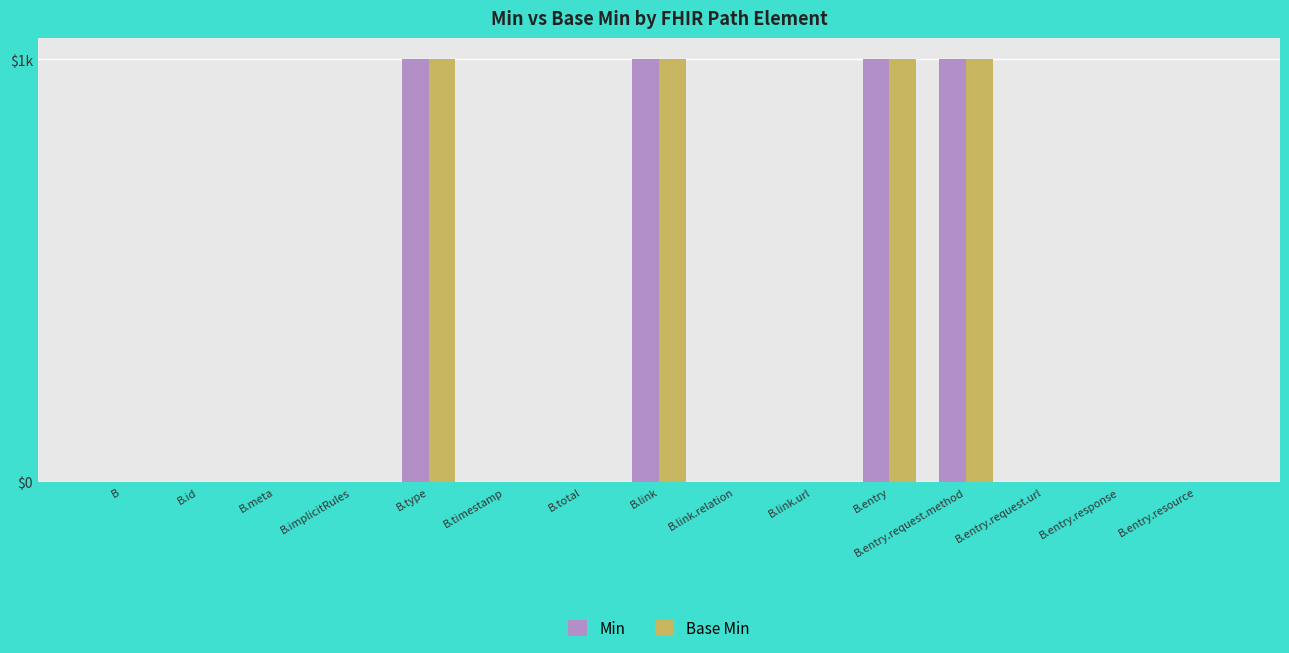

What are all the series names shown in the legend?

Min, Base Min